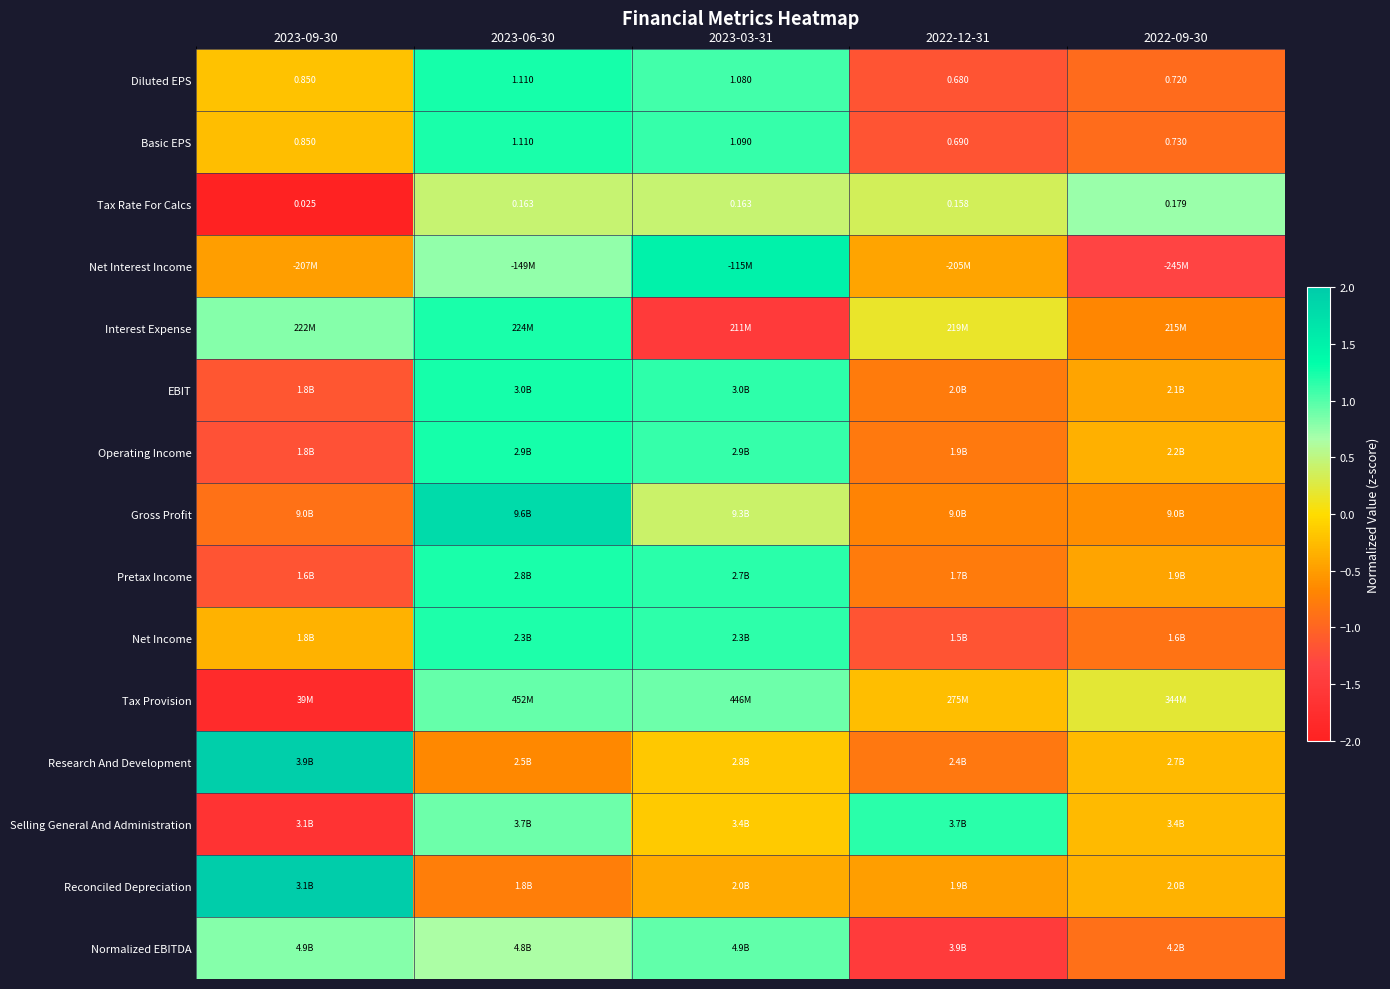

At how many categories does at least one series exceed -1?

5